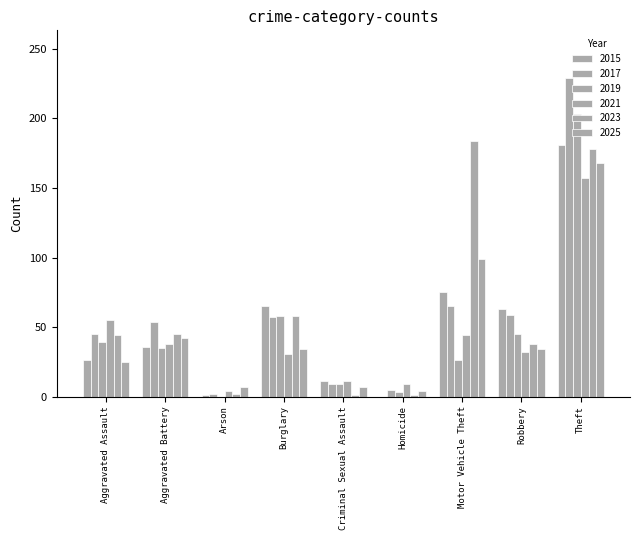

What is the approximate value of 2015 at Arson?

1